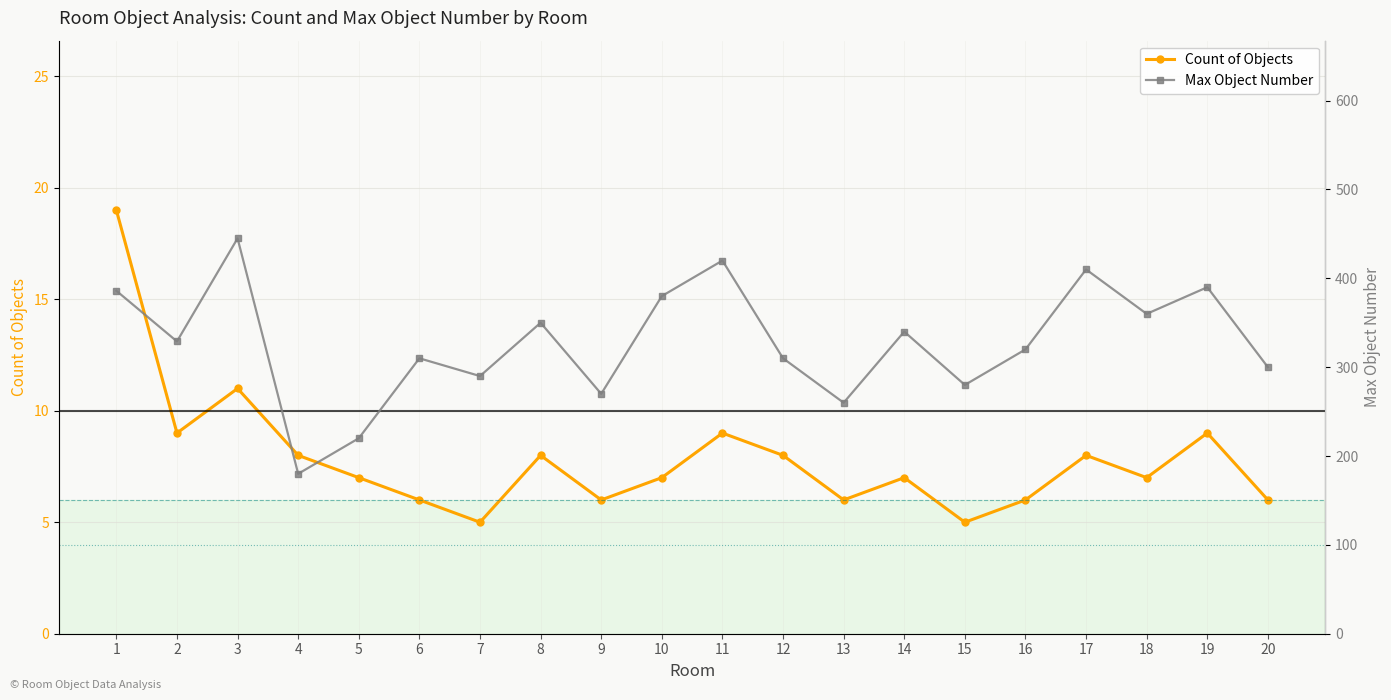

At which category does Max Object Number reach its first local peak?

3